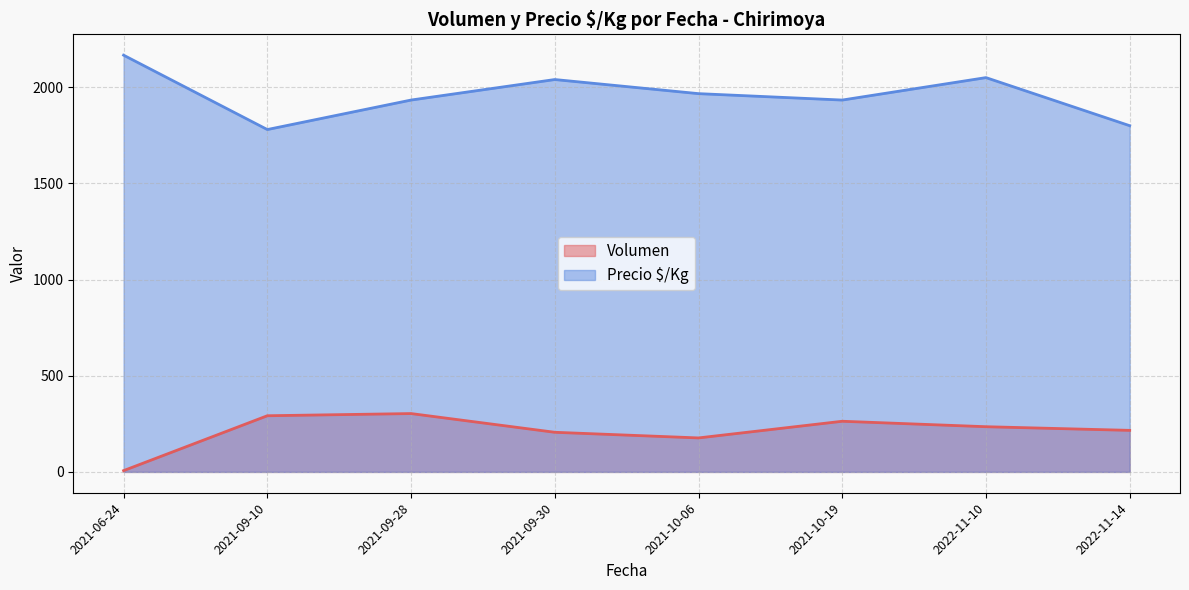

Between 2021-09-28 and 2022-11-14, which series saw the biggest shift?

Precio $/Kg